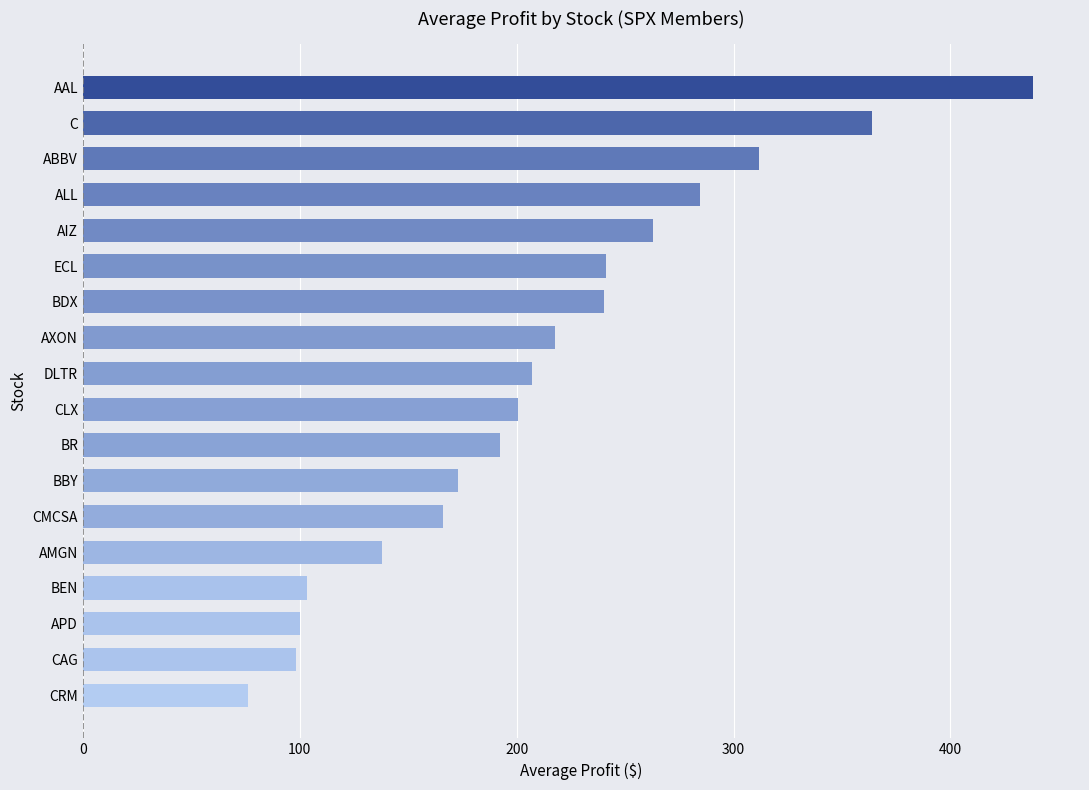

True or false: the data shows 109.5 at BR.

False